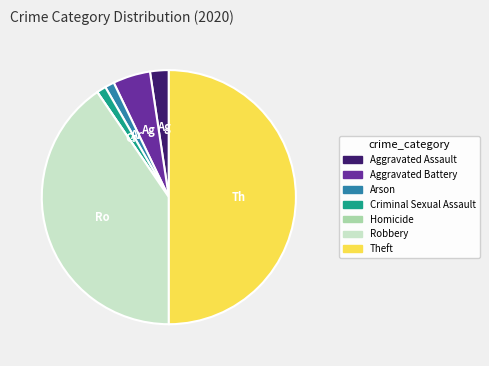

True or false: Criminal Sexual Assault accounts for 15% of the total.

False